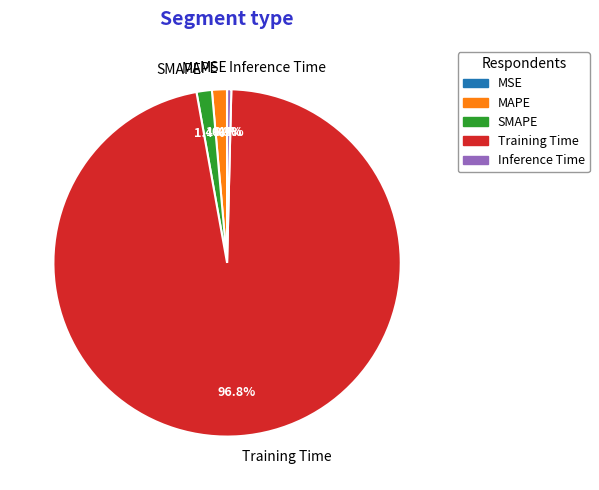

Which slice is the largest?

Training Time